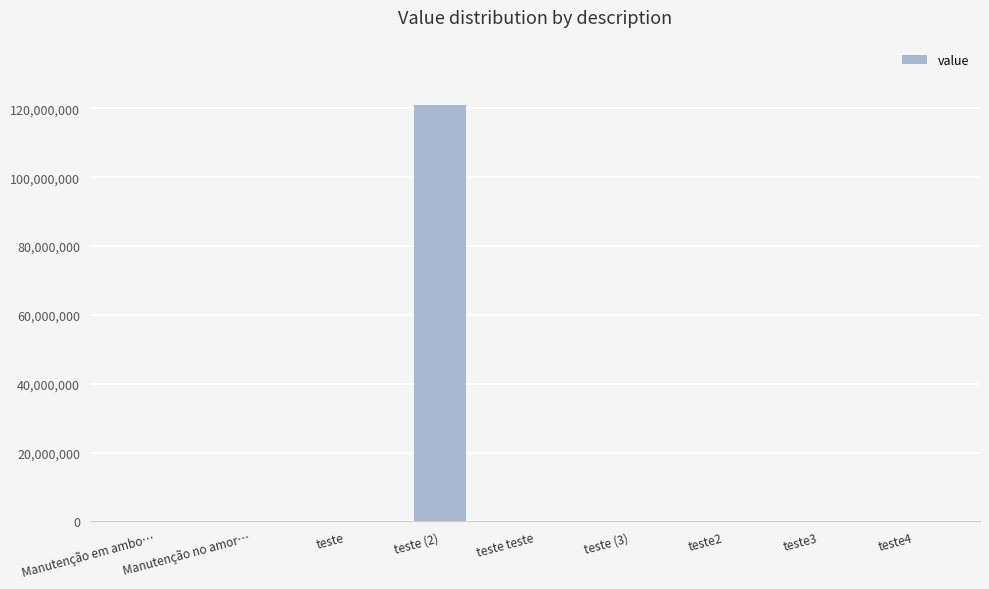

The value at teste2 is 0. True or false?

True